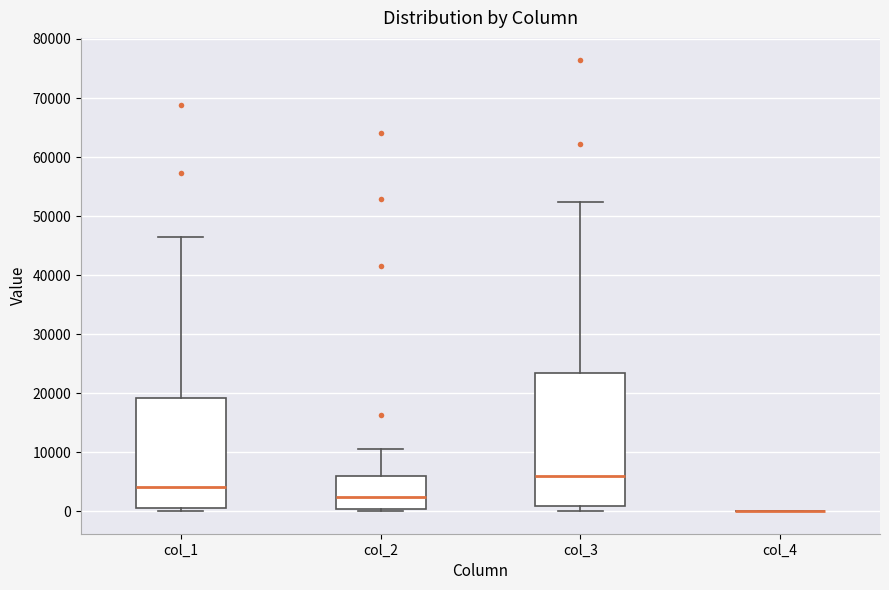

Reading left to right, read every box against the y-axis: the position of its median line, the range the box covers, and the ends of its whiskers. The values are not printed on the chart, so give them approximately, as read against the axis.

col_1: median 4000, box 1000 to 19000, whiskers 0 to 46000
col_2: median 2000, box 0 to 6000, whiskers 0 (just below the box's lower edge) to 11000
col_3: median 6000, box 1000 to 23000, whiskers 0 to 52000
col_4: box collapsed to a line at 0, whiskers 0 to 0